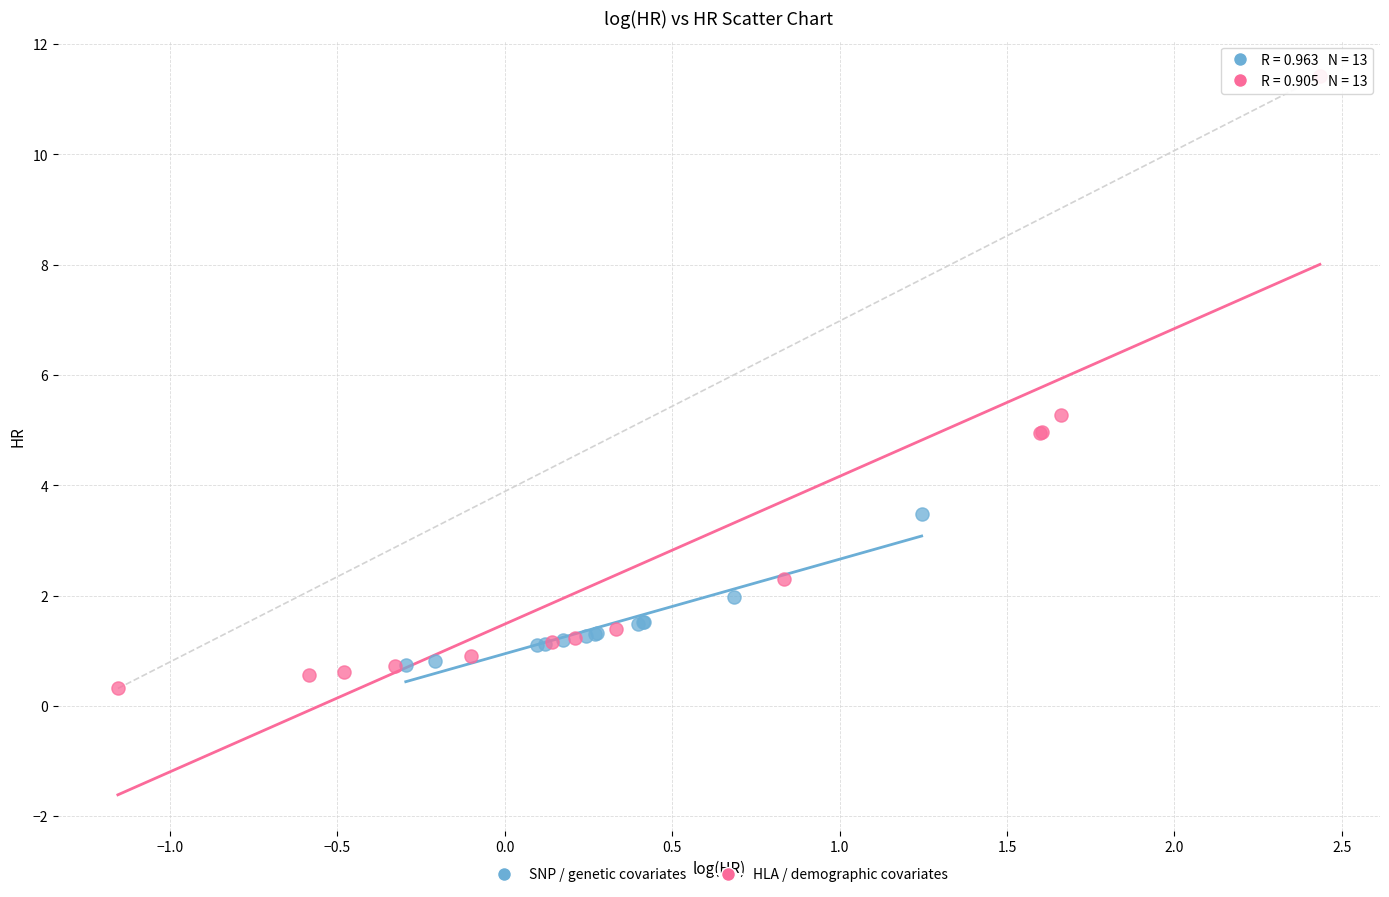

Which series reaches the maximum Y coordinate?

HLA / demographic covariates